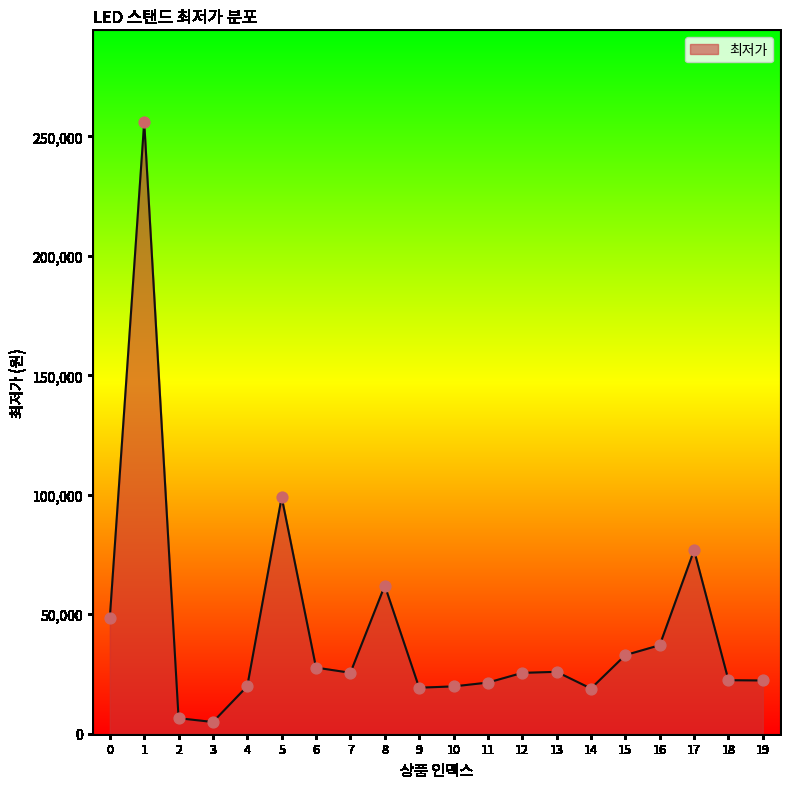

Between 14 and 7, which is larger?

7